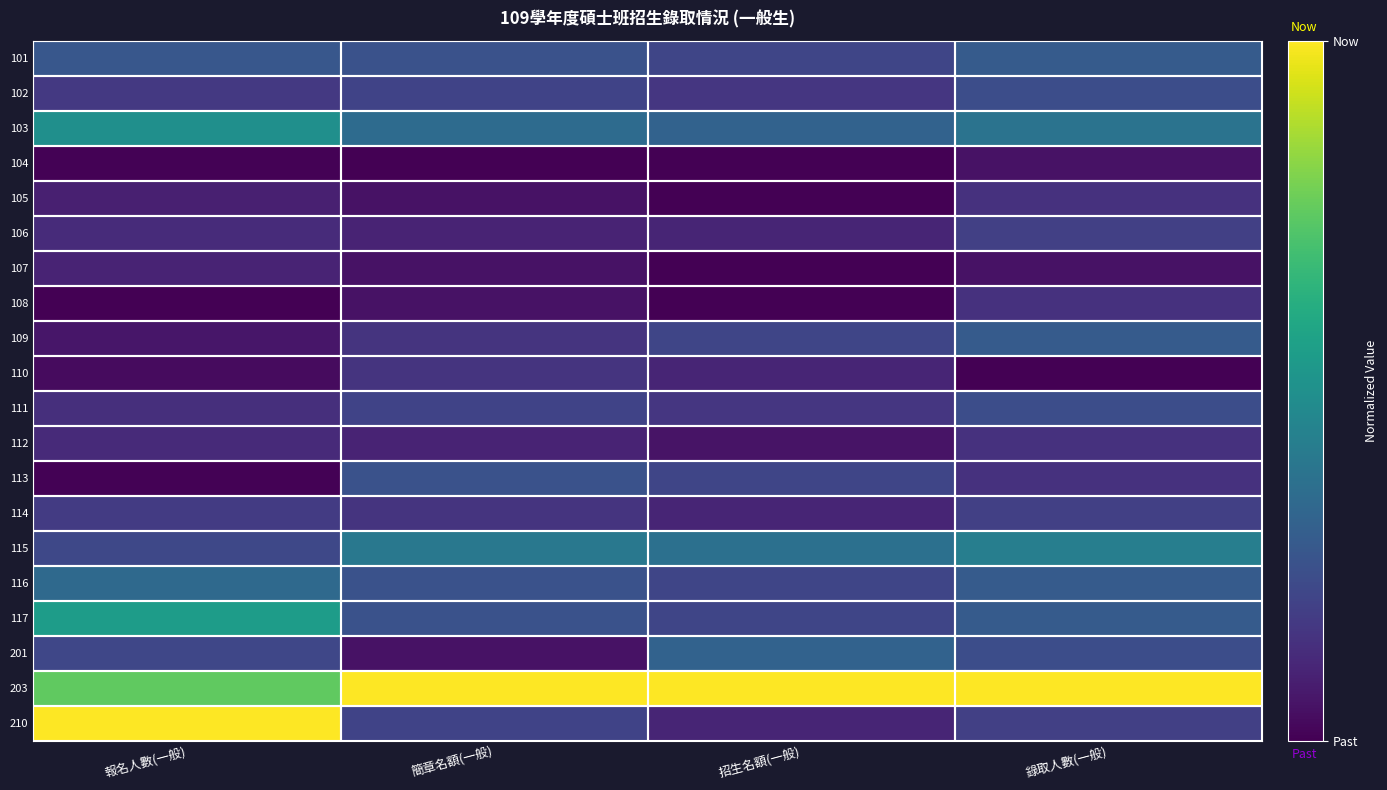

Reading left to right, extract all data points from this chart.

101: 報名人數(一般)=0.3	簡章名額(一般)=0.2	招生名額(一般)=0.2	錄取人數(一般)=0.3
102: 報名人數(一般)=0.2	簡章名額(一般)=0.2	招生名額(一般)=0.2	錄取人數(一般)=0.2
103: 報名人數(一般)=0.5	簡章名額(一般)=0.3	招生名額(一般)=0.3	錄取人數(一般)=0.4
104: 報名人數(一般)=0.0	簡章名額(一般)=0.0	招生名額(一般)=0.0	錄取人數(一般)=0.0
105: 報名人數(一般)=0.1	簡章名額(一般)=0.1	招生名額(一般)=0.0	錄取人數(一般)=0.1
106: 報名人數(一般)=0.1	簡章名額(一般)=0.1	招生名額(一般)=0.1	錄取人數(一般)=0.2
107: 報名人數(一般)=0.1	簡章名額(一般)=0.1	招生名額(一般)=0.0	錄取人數(一般)=0.0
108: 報名人數(一般)=0.0	簡章名額(一般)=0.1	招生名額(一般)=0.0	錄取人數(一般)=0.1
109: 報名人數(一般)=0.1	簡章名額(一般)=0.1	招生名額(一般)=0.2	錄取人數(一般)=0.3
110: 報名人數(一般)=0.0	簡章名額(一般)=0.1	招生名額(一般)=0.1	錄取人數(一般)=0.0
111: 報名人數(一般)=0.1	簡章名額(一般)=0.2	招生名額(一般)=0.2	錄取人數(一般)=0.2
112: 報名人數(一般)=0.1	簡章名額(一般)=0.1	招生名額(一般)=0.1	錄取人數(一般)=0.1
113: 報名人數(一般)=0.0	簡章名額(一般)=0.2	招生名額(一般)=0.2	錄取人數(一般)=0.1
114: 報名人數(一般)=0.2	簡章名額(一般)=0.1	招生名額(一般)=0.1	錄取人數(一般)=0.2
115: 報名人數(一般)=0.2	簡章名額(一般)=0.4	招生名額(一般)=0.4	錄取人數(一般)=0.4
116: 報名人數(一般)=0.3	簡章名額(一般)=0.2	招生名額(一般)=0.2	錄取人數(一般)=0.3
117: 報名人數(一般)=0.6	簡章名額(一般)=0.2	招生名額(一般)=0.2	錄取人數(一般)=0.3
201: 報名人數(一般)=0.2	簡章名額(一般)=0.1	招生名額(一般)=0.3	錄取人數(一般)=0.2
203: 報名人數(一般)=0.8	簡章名額(一般)=1.0	招生名額(一般)=1.0	錄取人數(一般)=1.0
210: 報名人數(一般)=1.0	簡章名額(一般)=0.2	招生名額(一般)=0.1	錄取人數(一般)=0.2